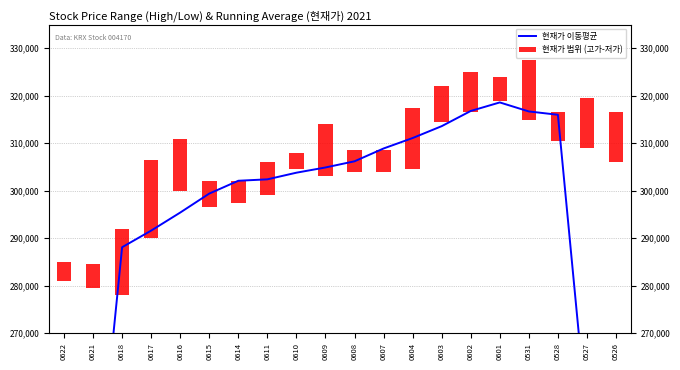

Read the 현재가 범위 (고가-저가) value at 0607.

4500